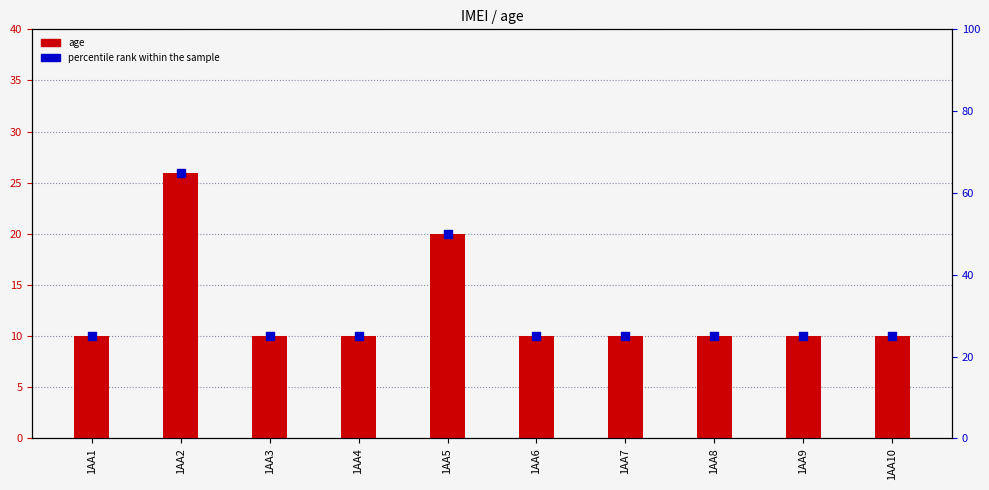

At how many categories does at least one series exceed 23?

10